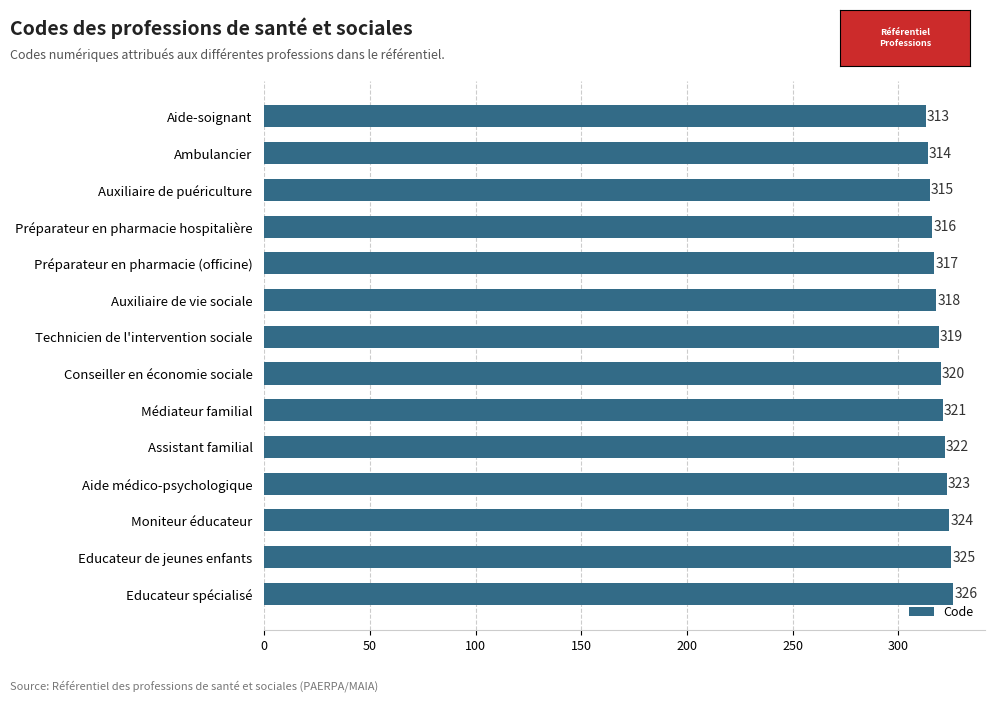

How many data points does each series have?

14